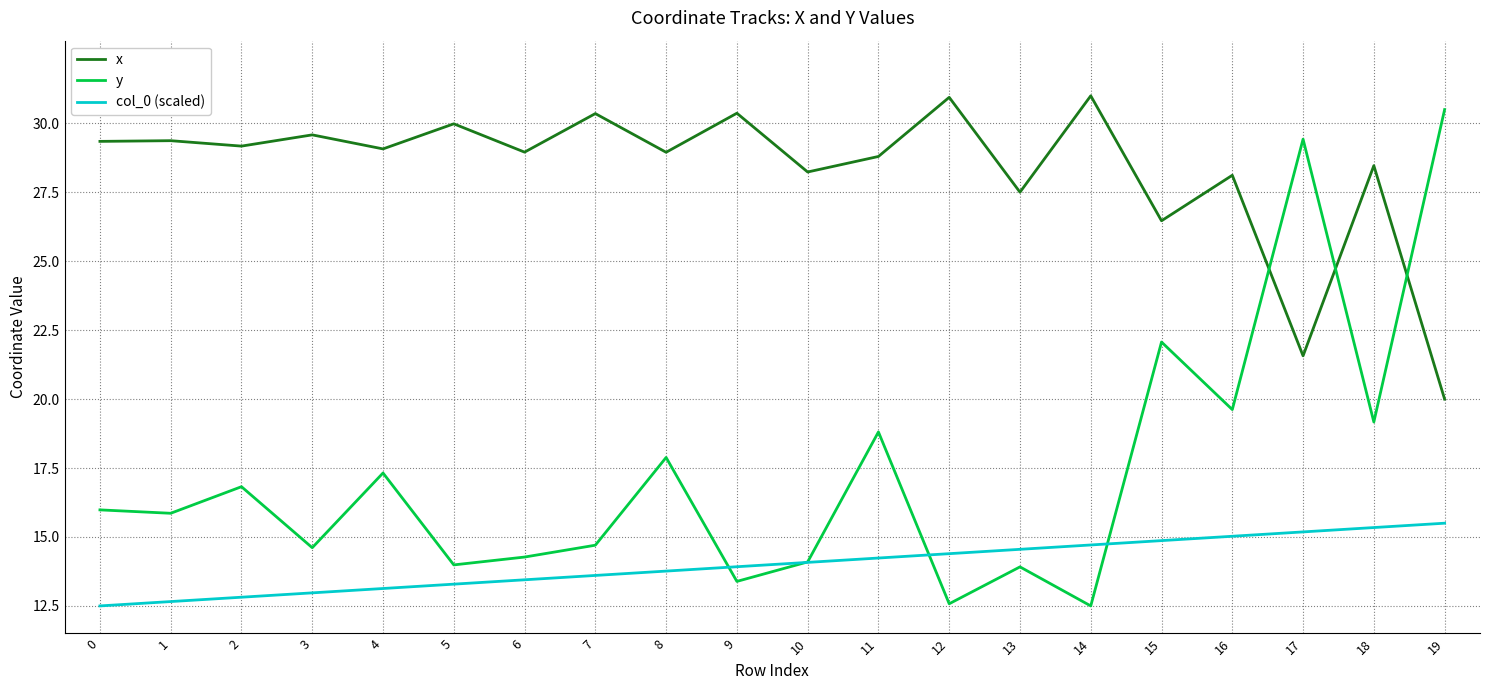

What is the maximum value for y?

30.5